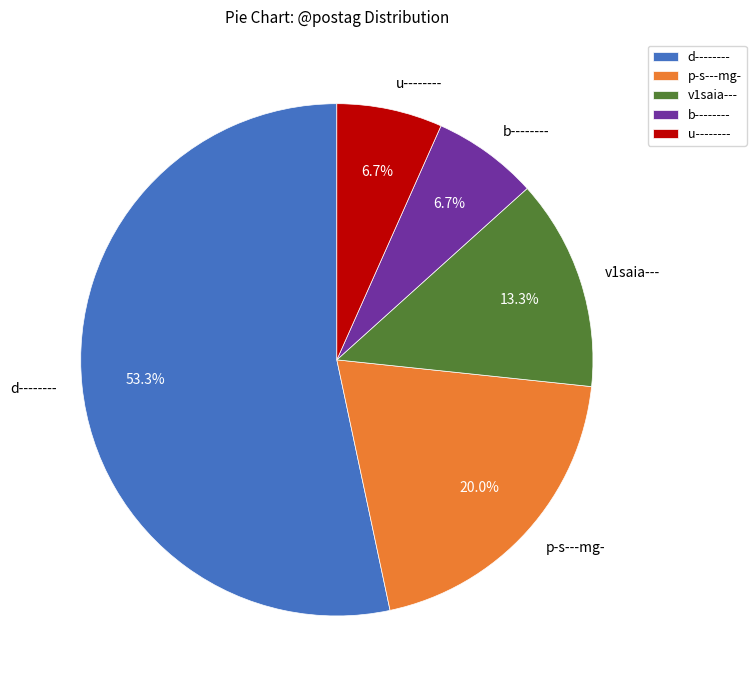

To the nearest percent, what is the difference between the u-------- and v1saia--- slice percentages?

7%